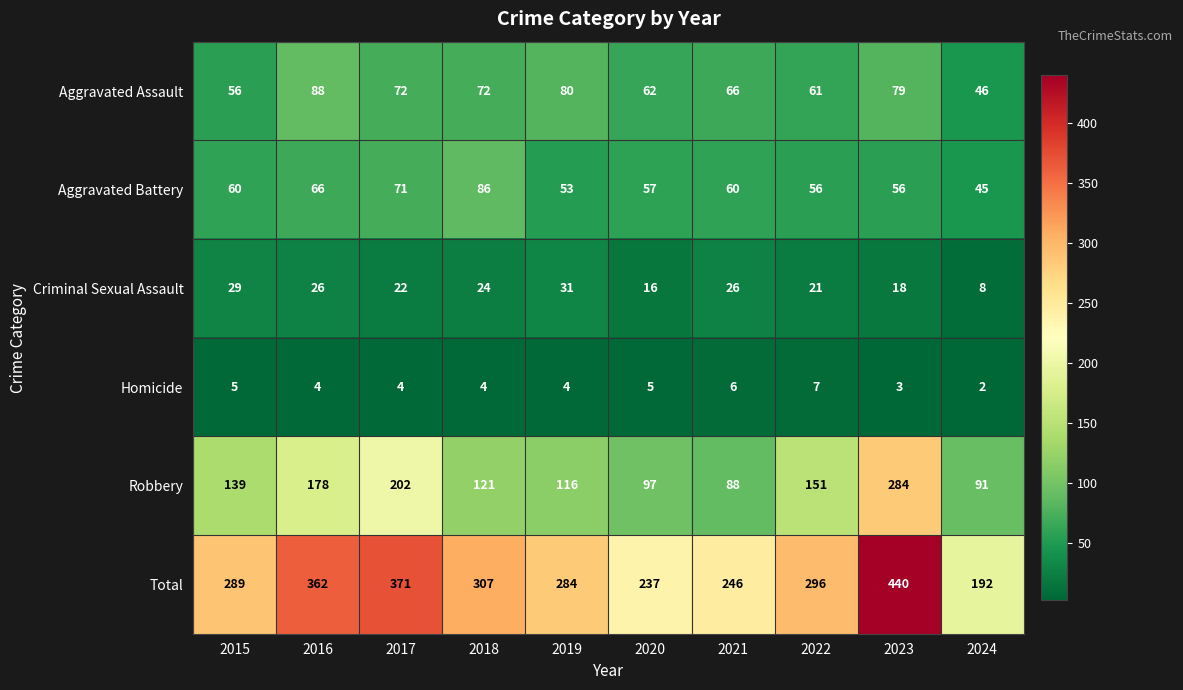

Which series has the widest spread of values?

Total